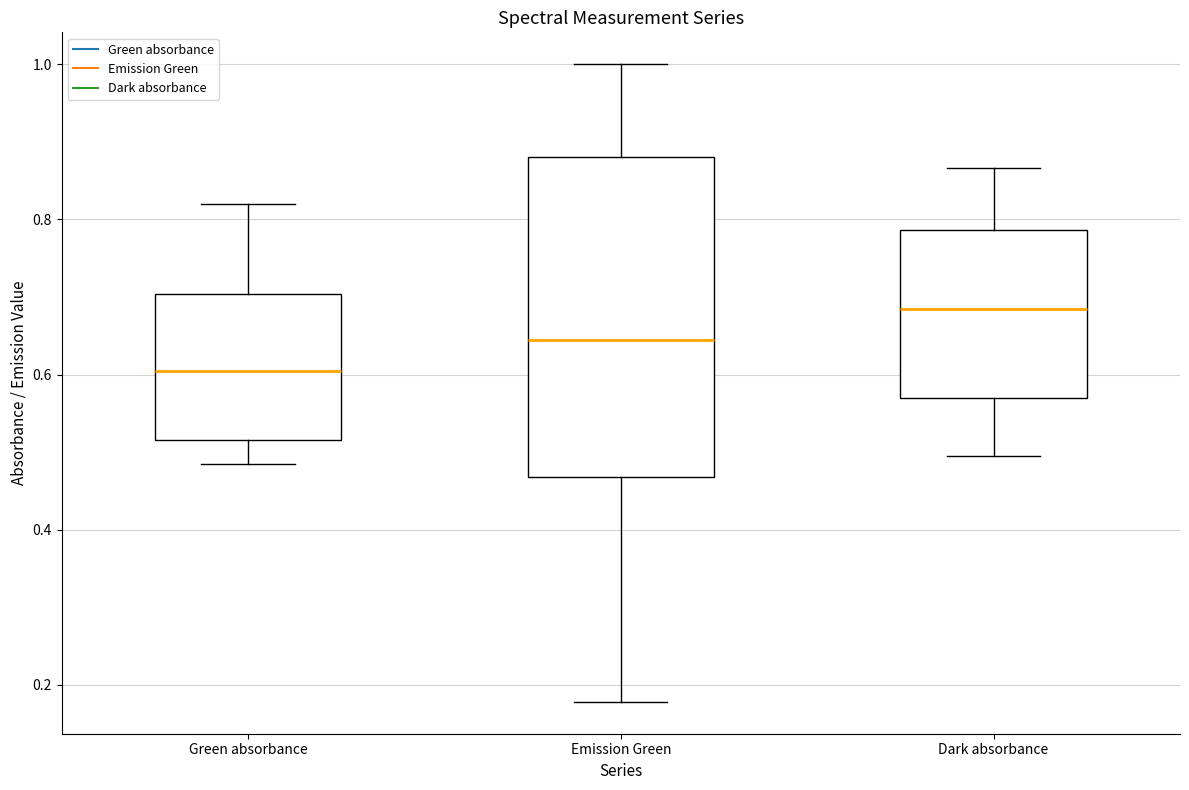

Where does the median line of the box for Green absorbance sit on the y-axis? The values are not printed on the chart, so give them approximately, as read against the axis.

0.60